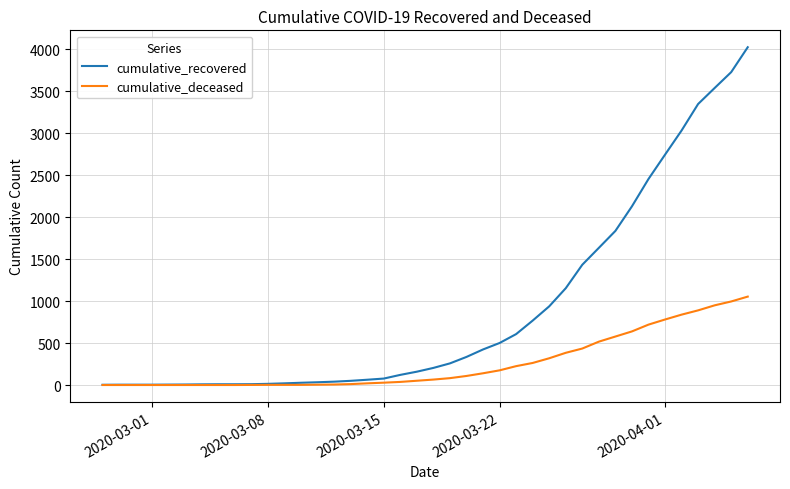

How many distinct data groups are displayed?

2